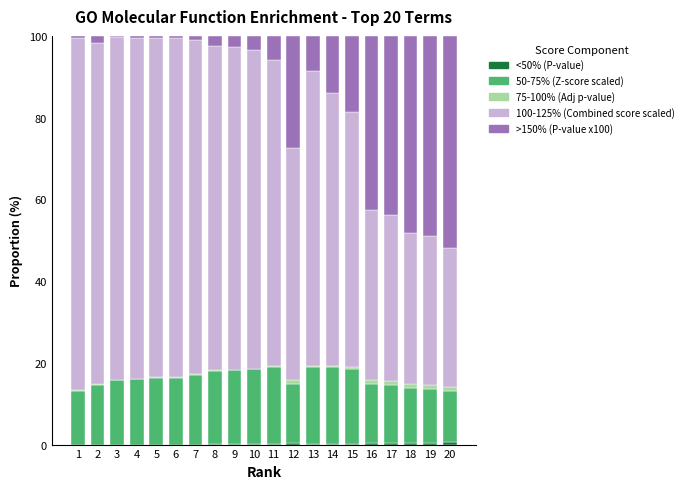

How many series are shown in this chart?

5